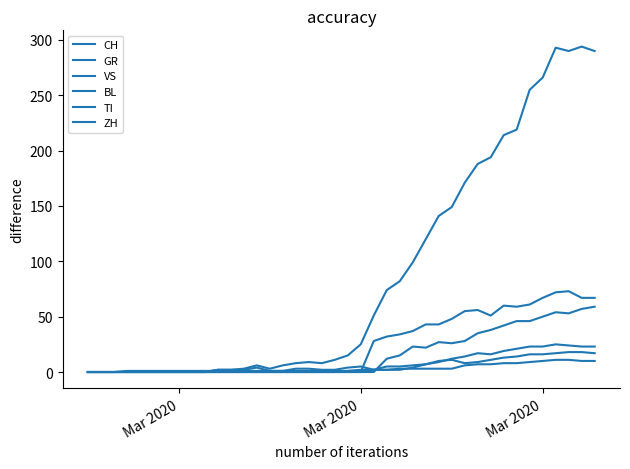

What is the average value of the TI series?

24